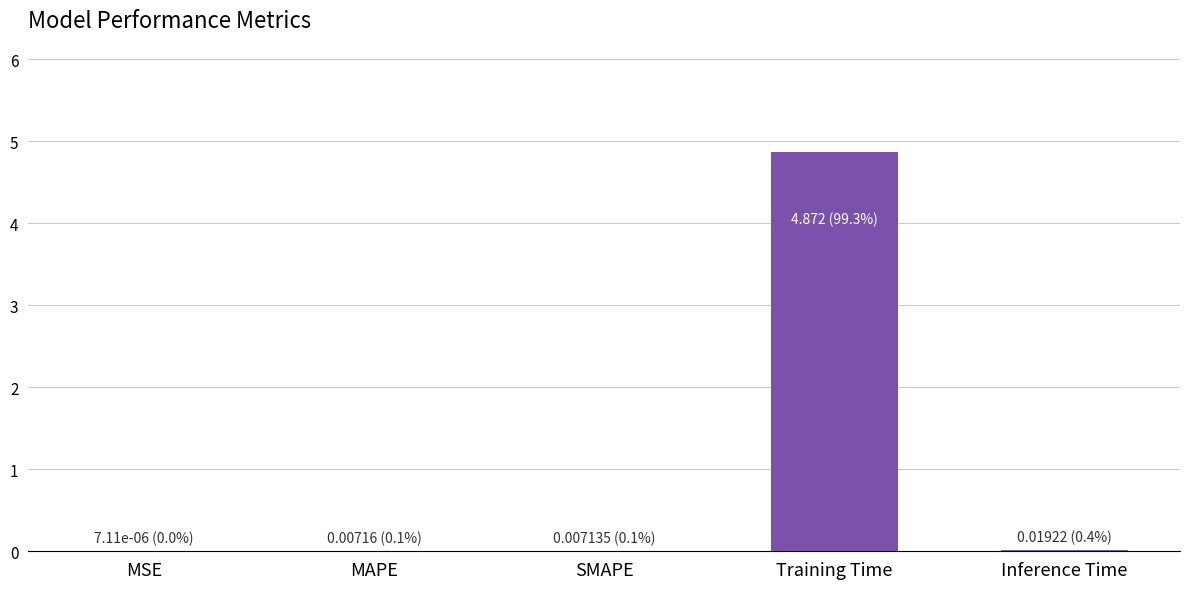

Is it true that the value at MSE is 0.0?

True